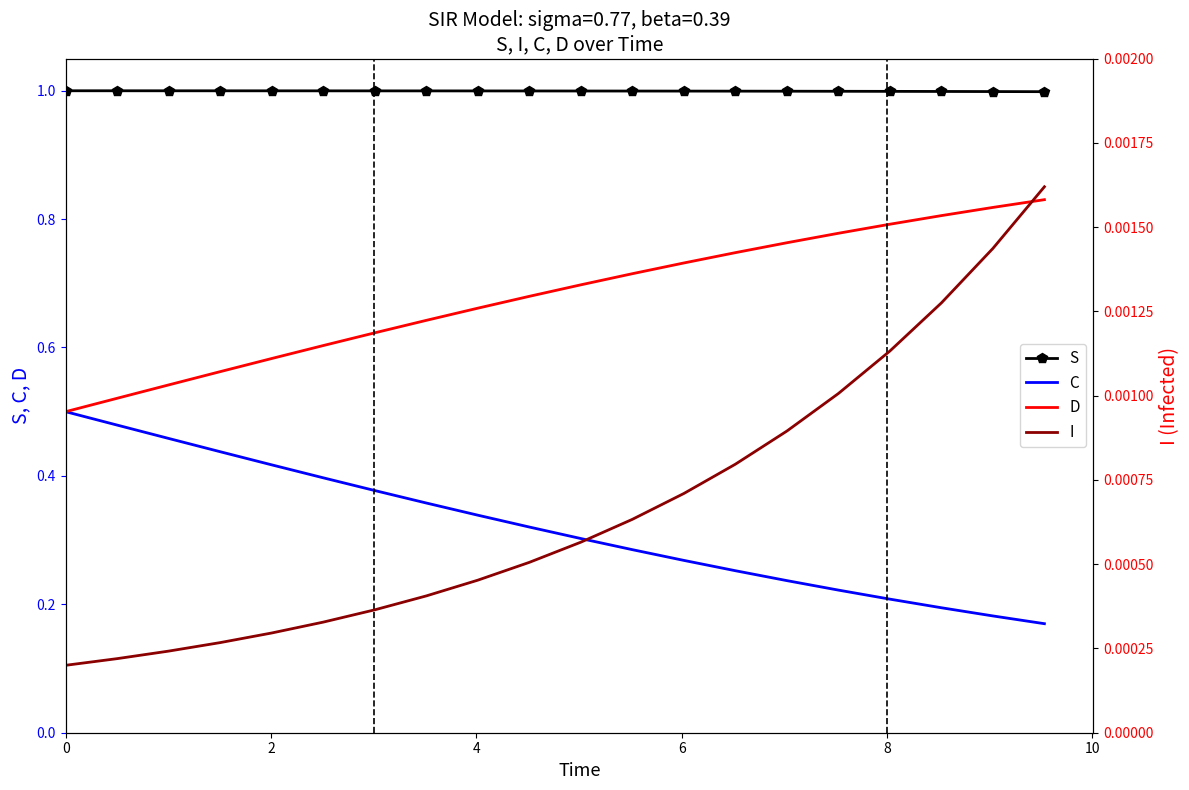

At how many categories does at least one series exceed 0?

20